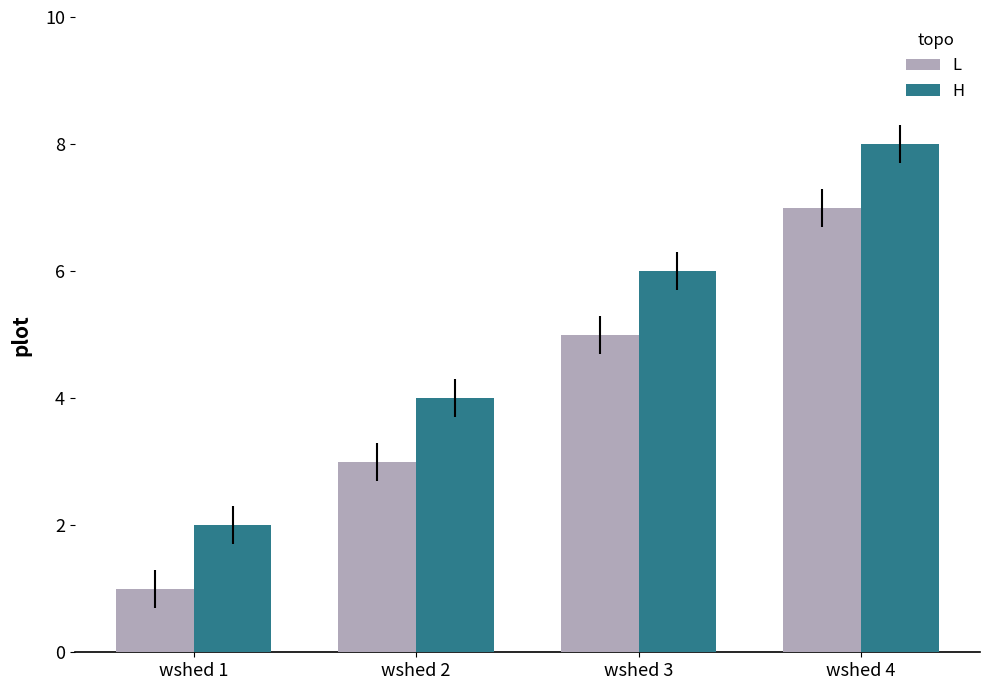

How many data points in L are less than 5?

2